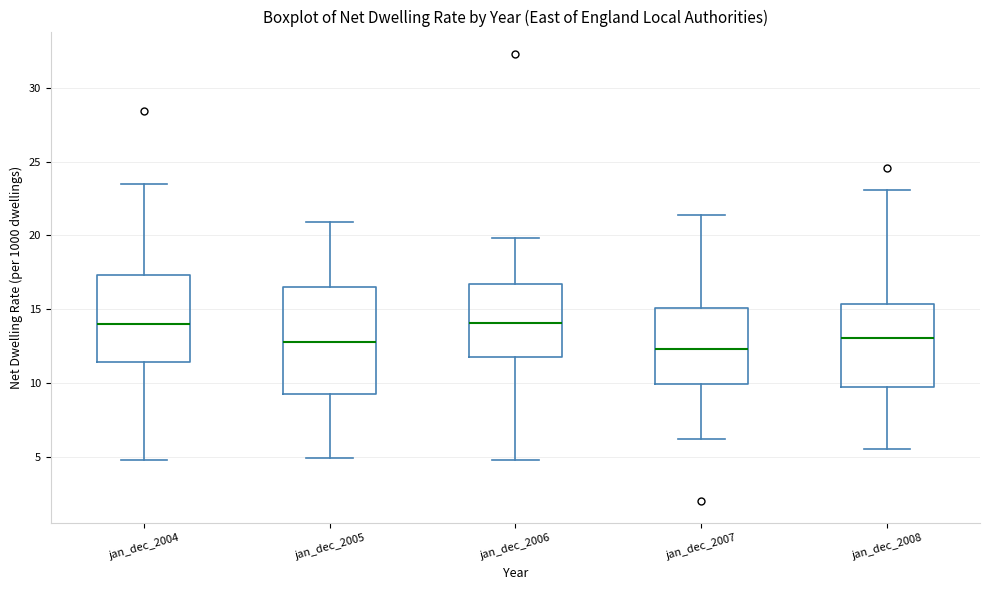

Where is the upper edge of the box for jan_dec_2004 on the y-axis? The values are not printed on the chart, so give them approximately, as read against the axis.

17.5